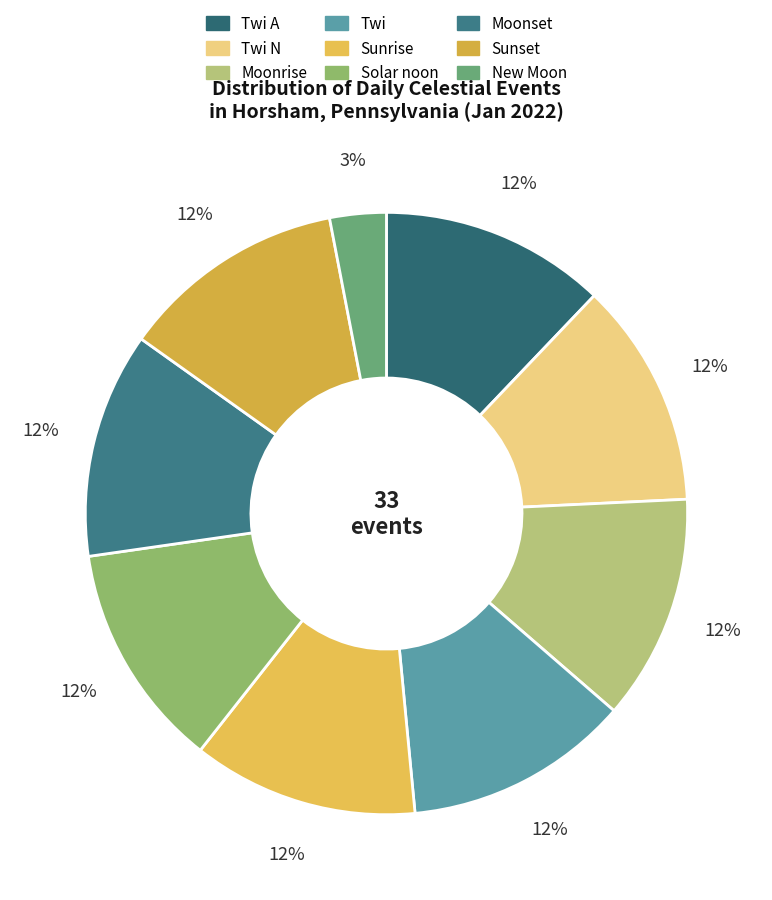

How many segments does this pie chart have?

9